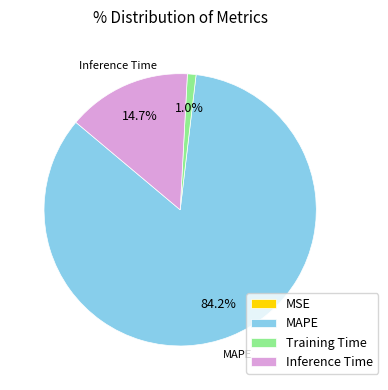

Which slice is the largest?

MAPE